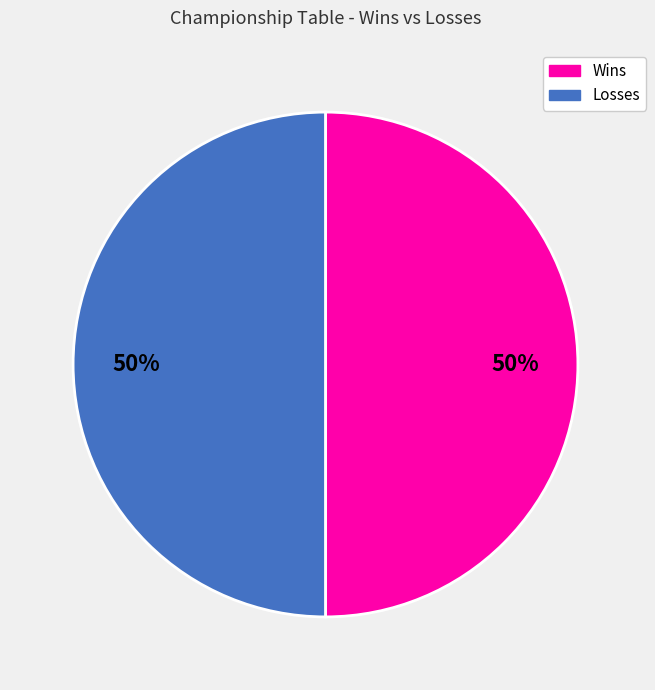

To the nearest percent, what is the average slice percentage?

50%